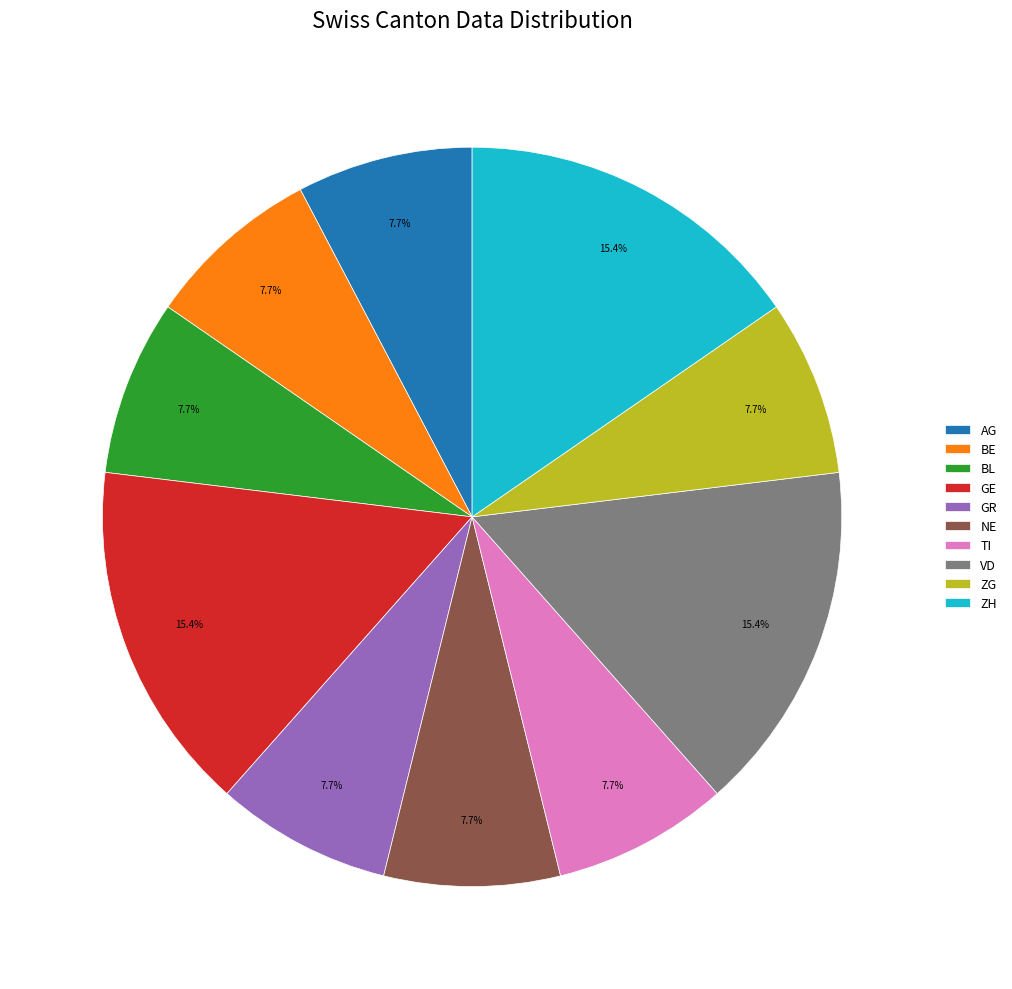

What is the ratio of the value at AG to the value at NE?

1.0